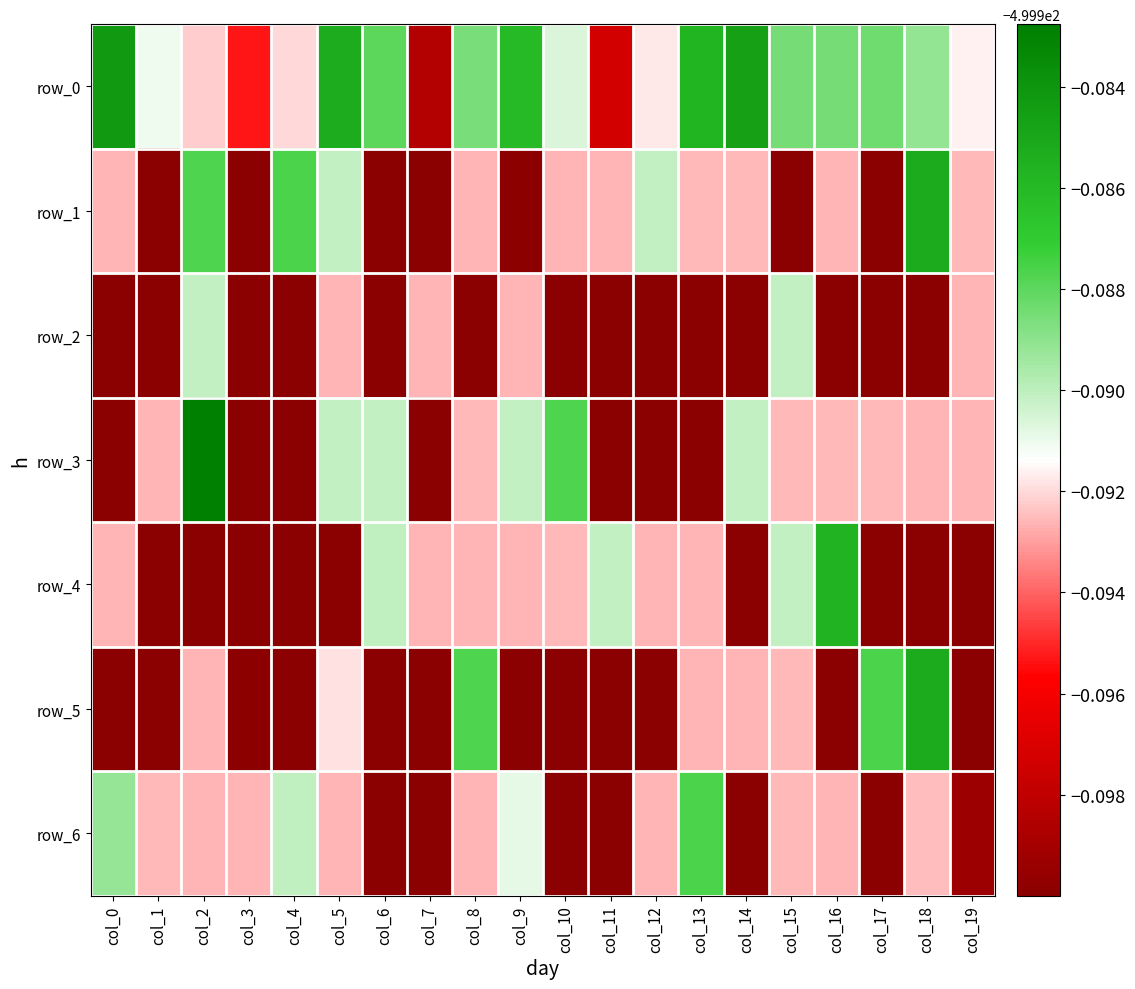

Rank the series at col_6 from lowest to highest value.

row_2, row_5, row_1, row_6, row_3, row_4, row_0